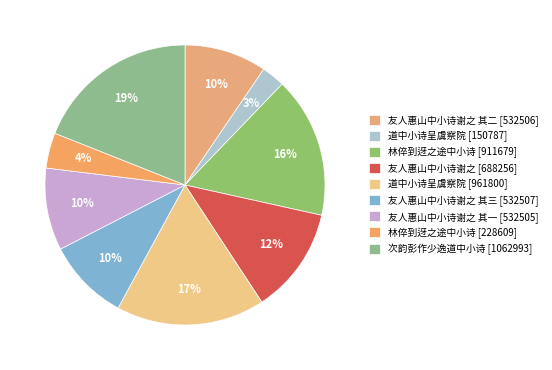

Which category has the biggest portion of the pie?

次韵彭作少逸道中小诗 [1062993]